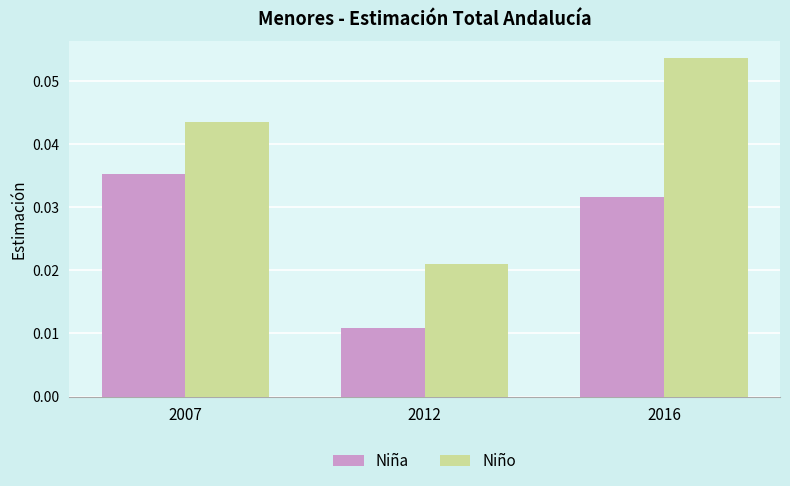

List the series in order of their peak value, highest first.

Niño, Niña